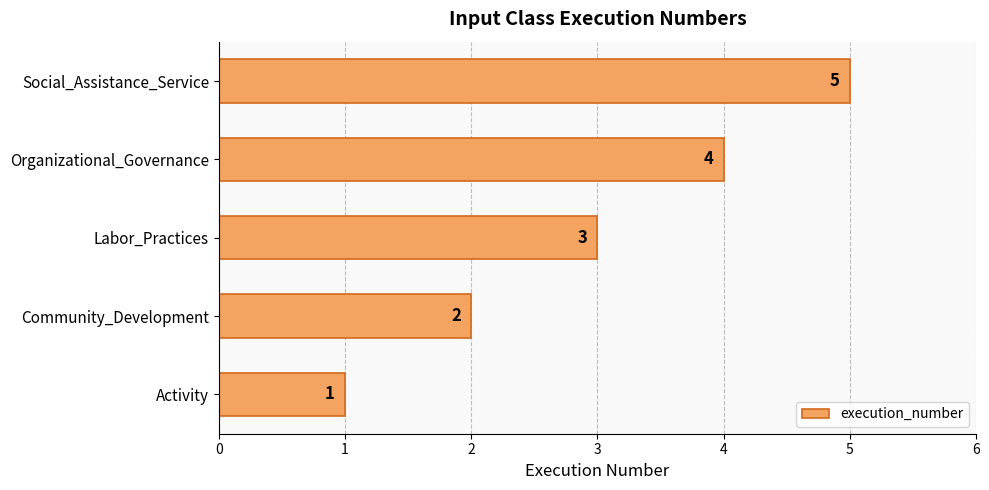

Rank the categories by value from lowest to highest.

Activity, Community_Development, Labor_Practices, Organizational_Governance, Social_Assistance_Service